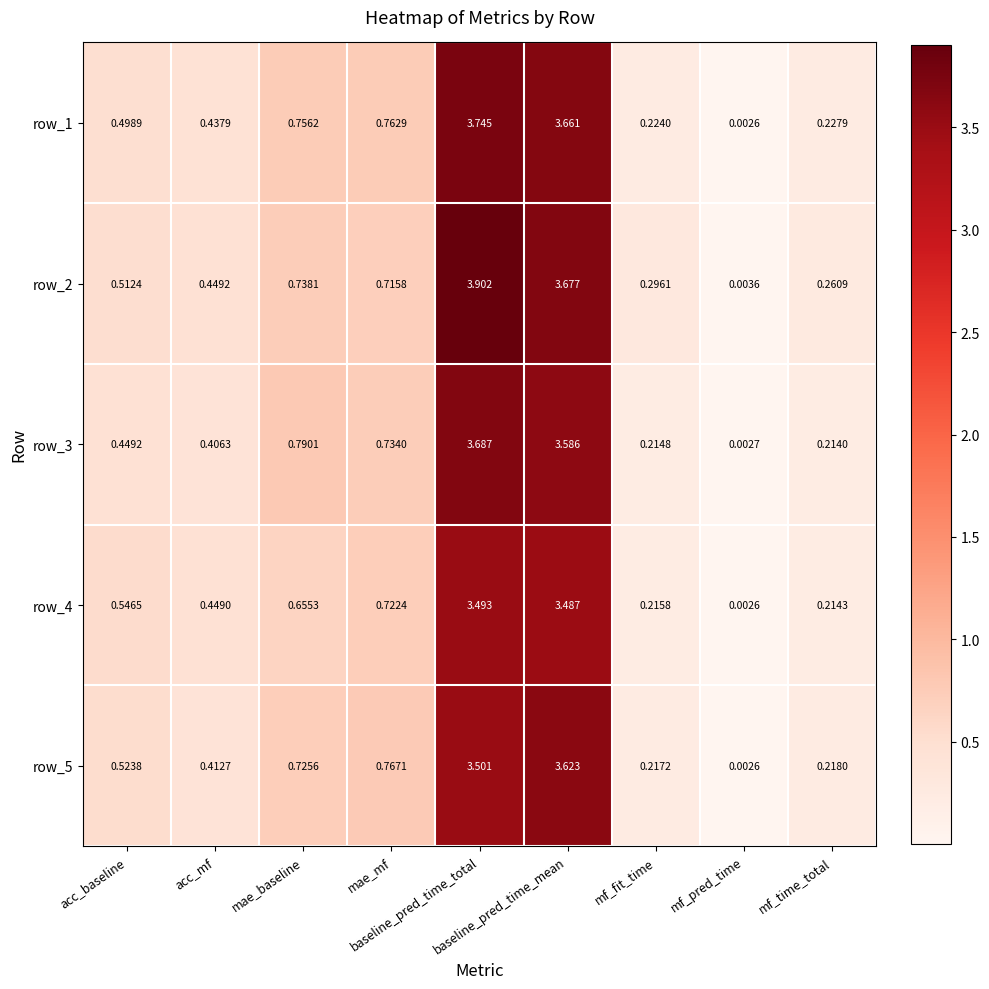

Which label corresponds to the smallest value in the chart?

mf_pred_time